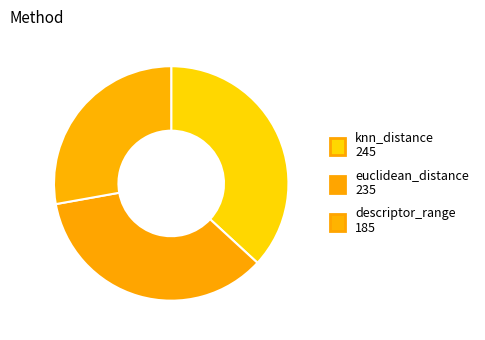

To the nearest percent, what percentage of the pie is euclidean_distance?

35%